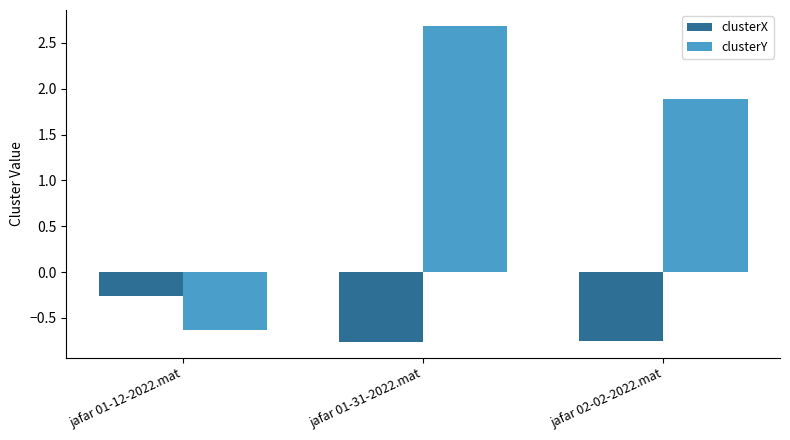

How many values in clusterY are below zero?

1